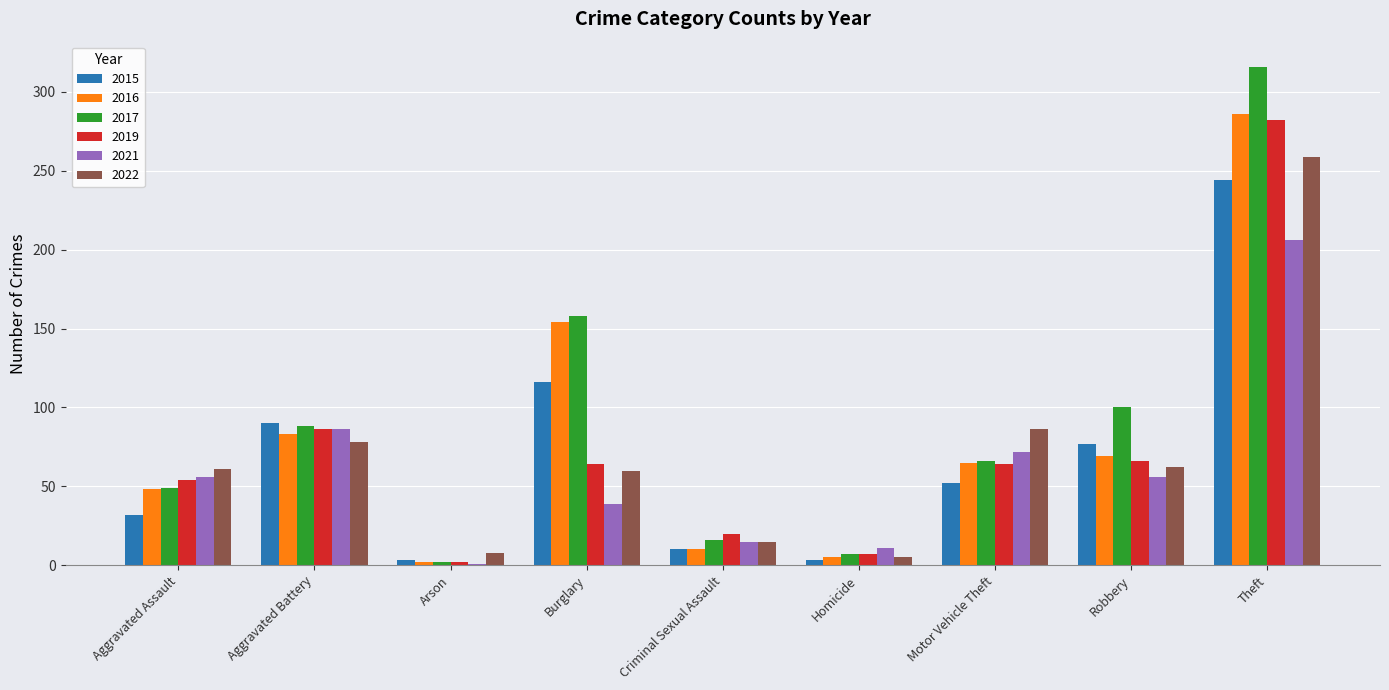

What is the difference between the 2017 values at Arson and Criminal Sexual Assault?

14